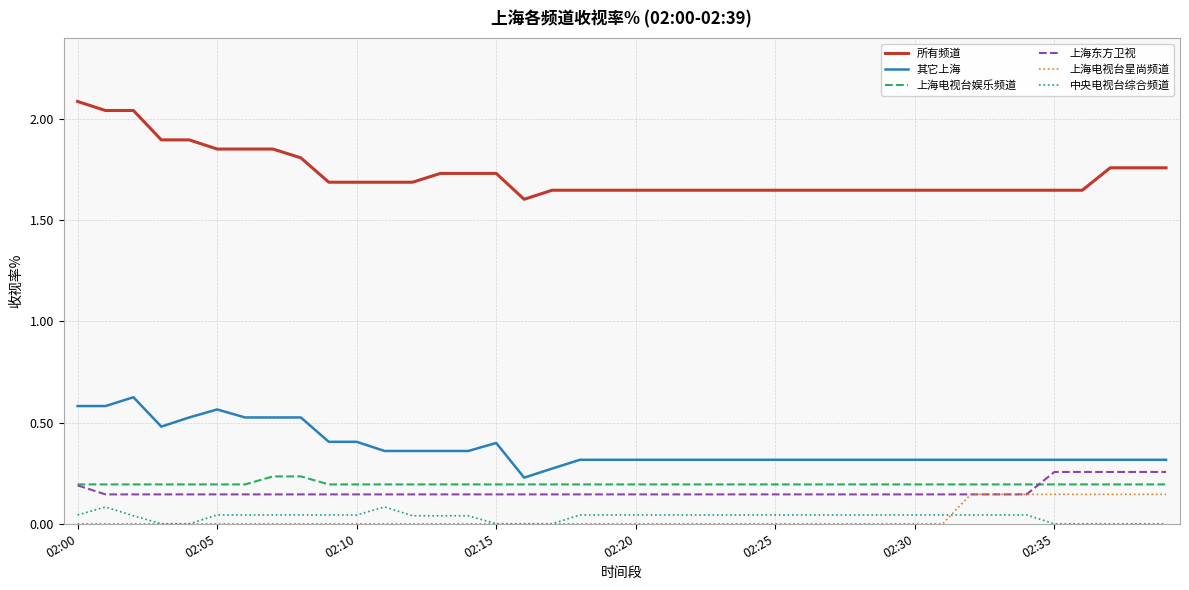

What are all the series names shown in the legend?

所有频道, 其它上海, 上海电视台娱乐频道, 上海东方卫视, 上海电视台星尚频道, 中央电视台综合频道